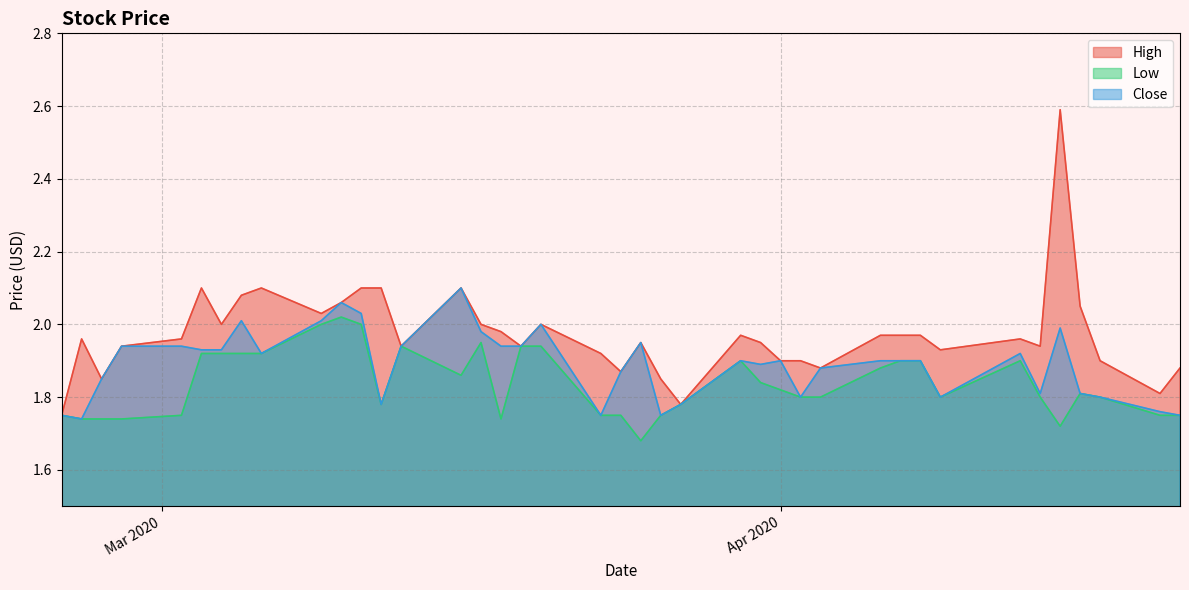

True or false: High and Close cross at least once.

False